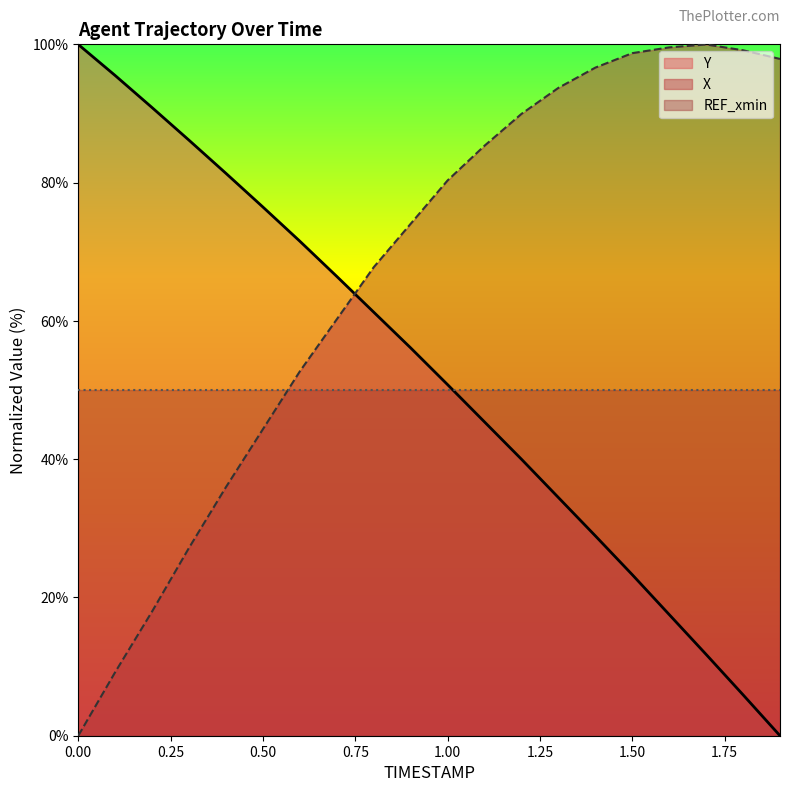

In X, how many points are higher than both neighbors (excluding endpoints)?

1